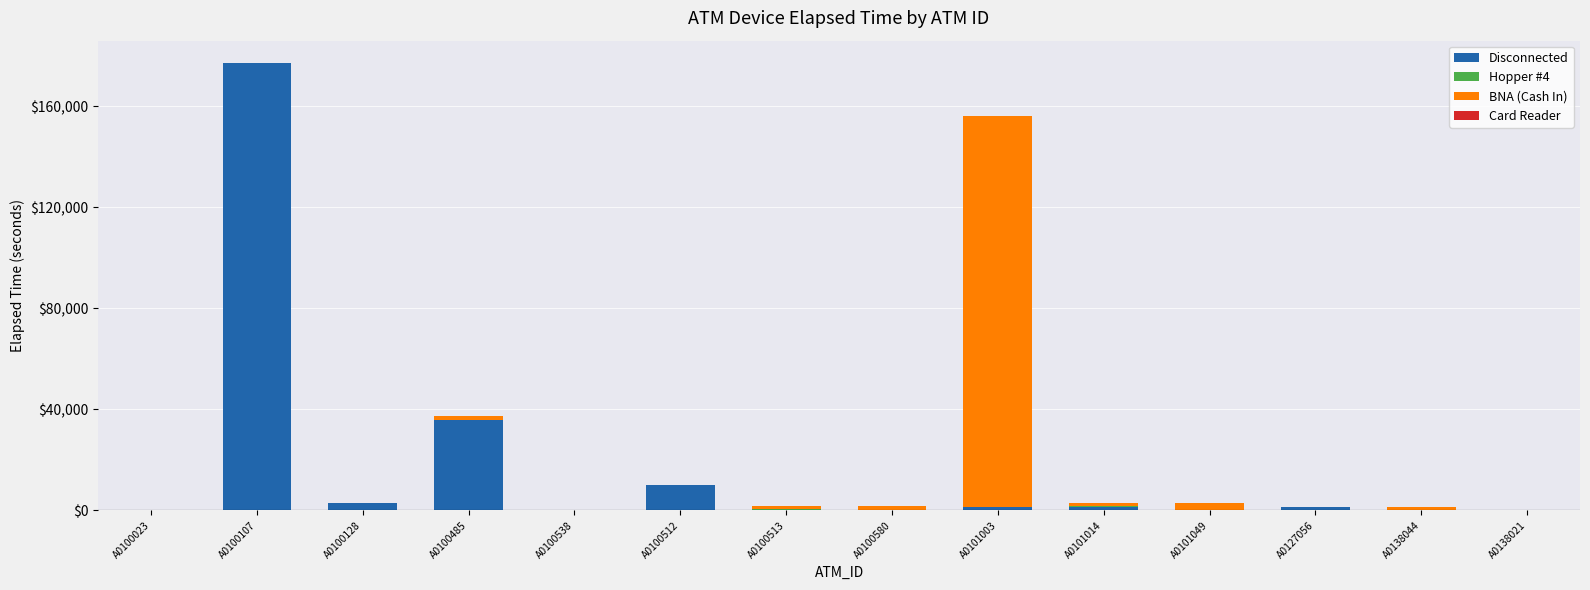

The Disconnected series shows 285 at A0100513. True or false?

True